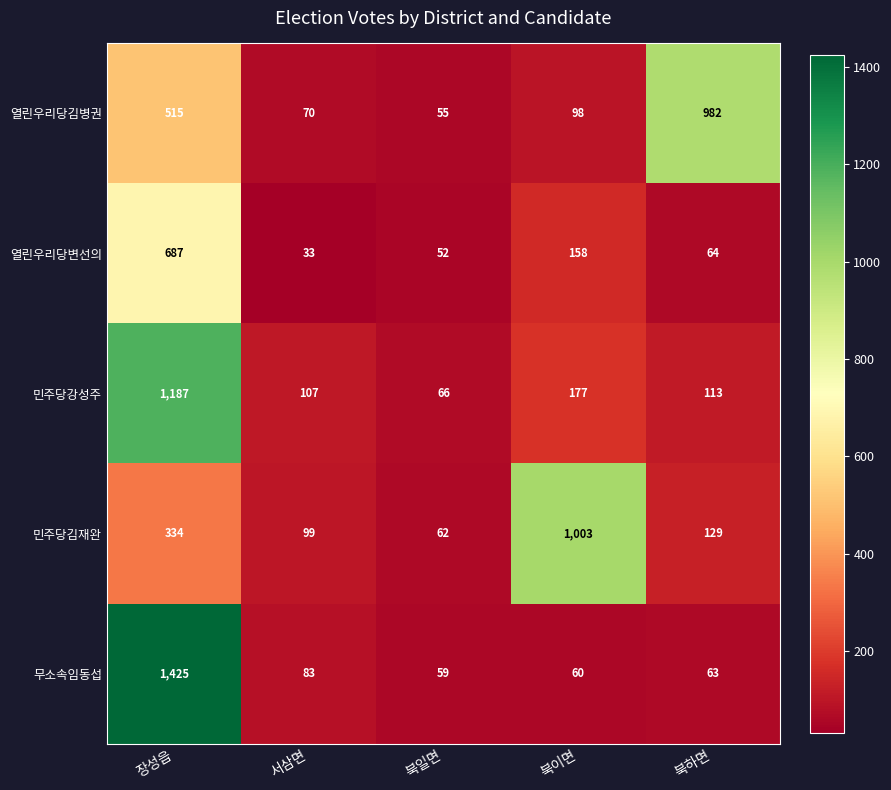

What is the difference between the 무소속임동섭 values at 장성읍 and 북일면?

1366